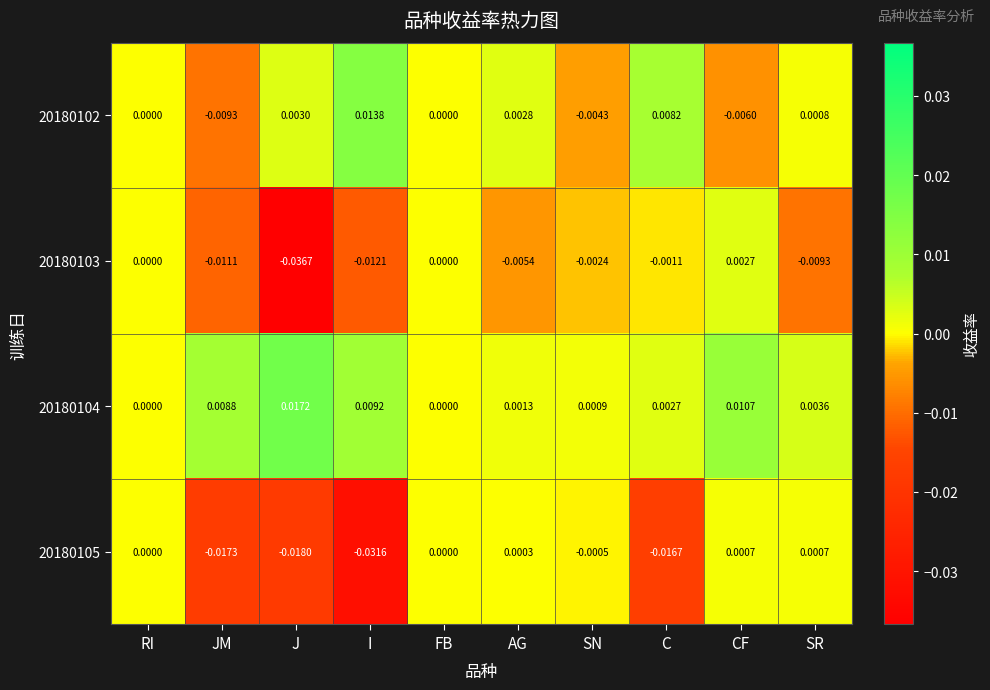

Rank the series by their maximum value, from highest to lowest.

20180104, 20180102, 20180103, 20180105